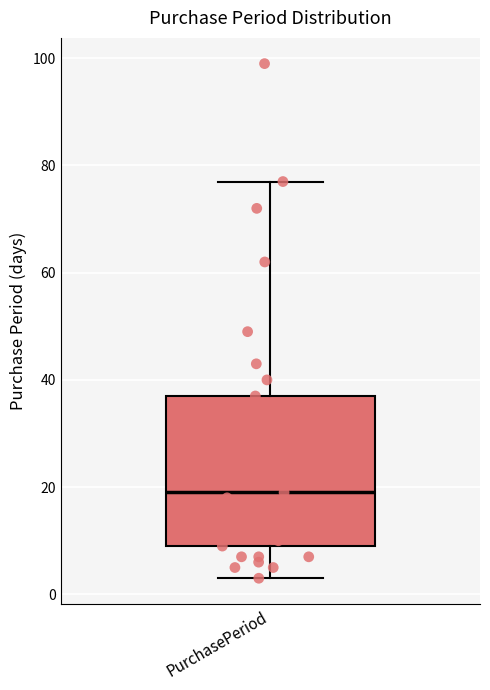

Transcribe this box plot: give where the median line is, the range the box spans, and where the two whiskers end, as read against the y-axis. The values are not printed on the chart, so give them approximately, as read against the axis.

median 20, box 10 to 38, whiskers 4 to 78